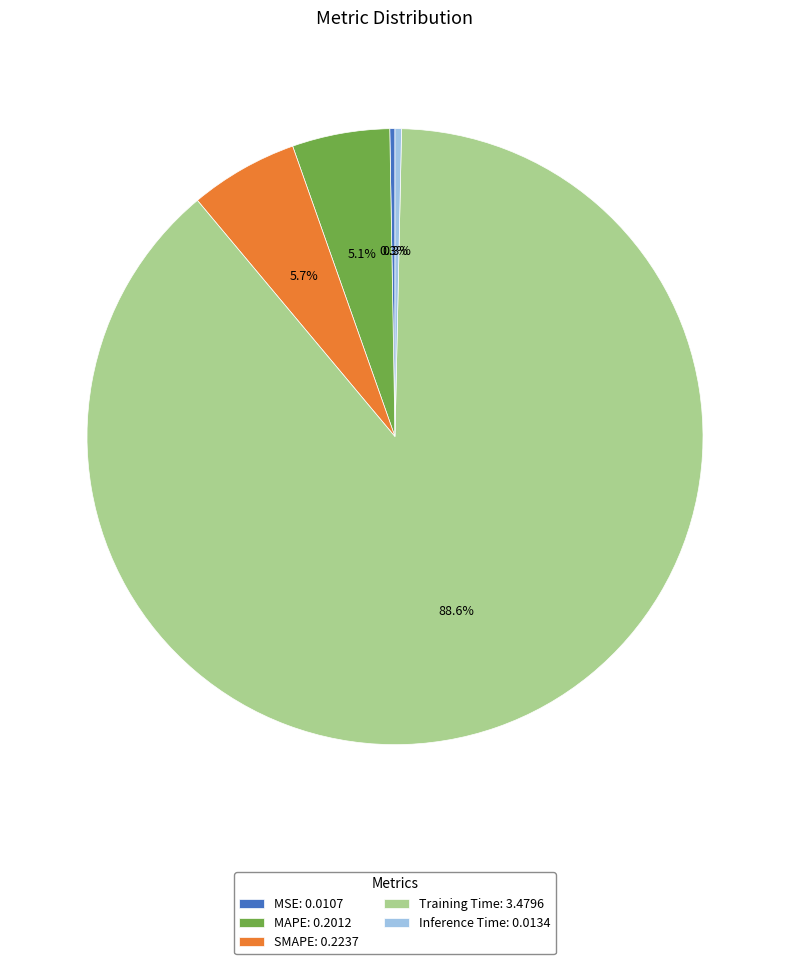

Is there any slice that represents more than half of the pie?

Yes